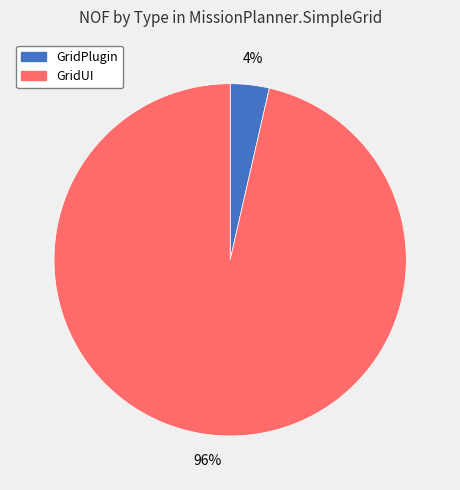

Which slice is the smallest?

GridPlugin